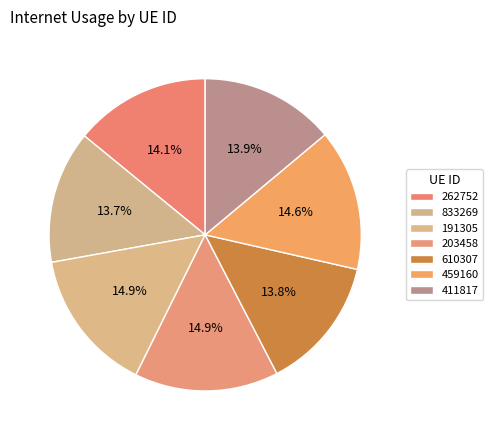

How many segments does this pie chart have?

7